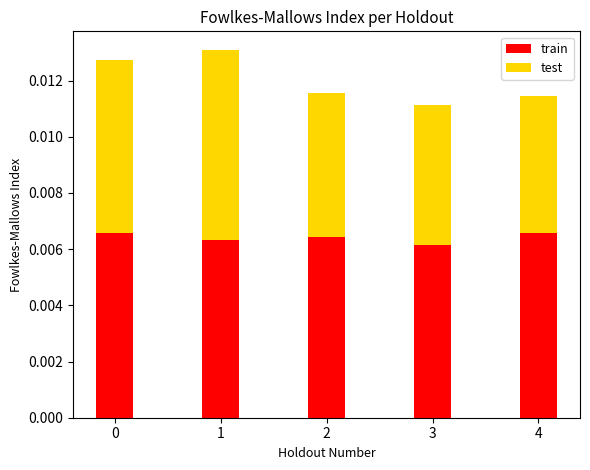

At which category is the sum across all series the highest?

1